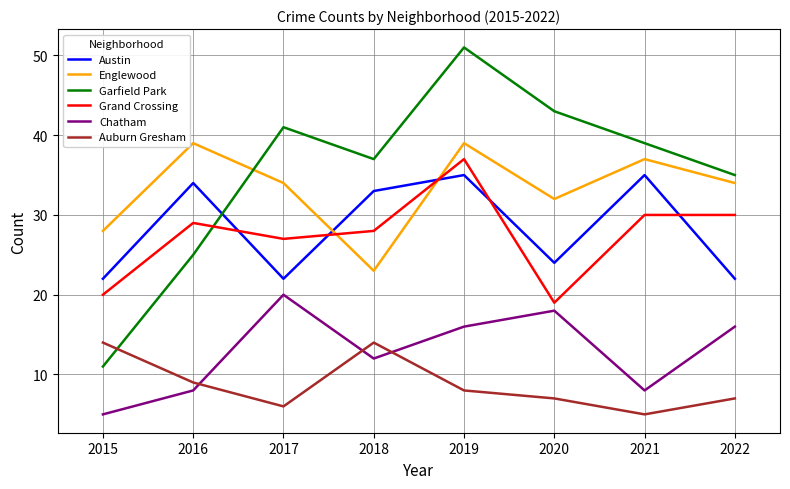

At which label is Garfield Park closest to 31?

2022